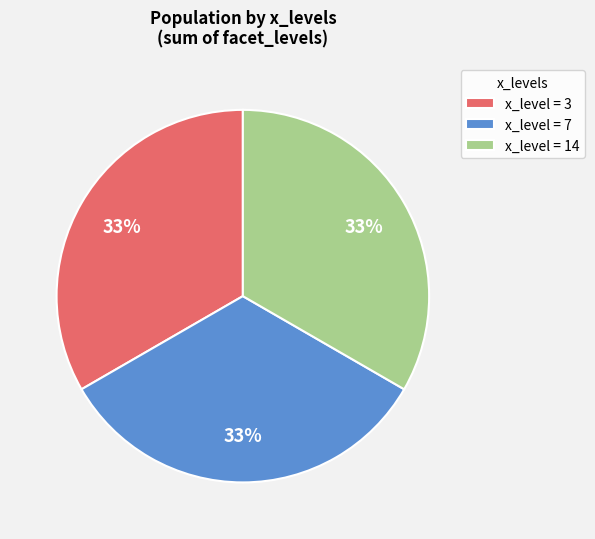

Does x_level = 3 account for over 50% of the chart?

No